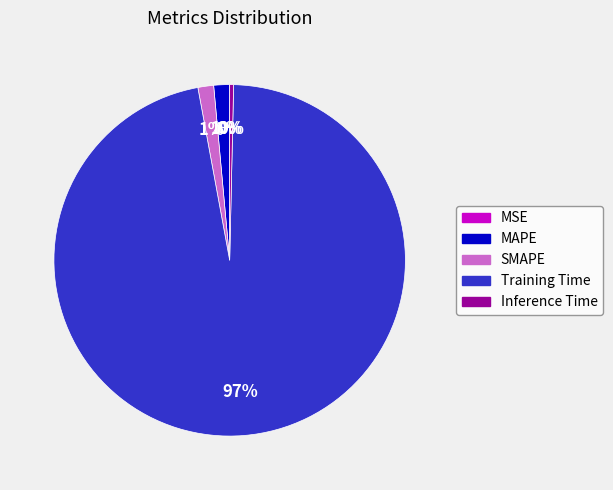

Between Inference Time and Training Time, which is larger?

Training Time